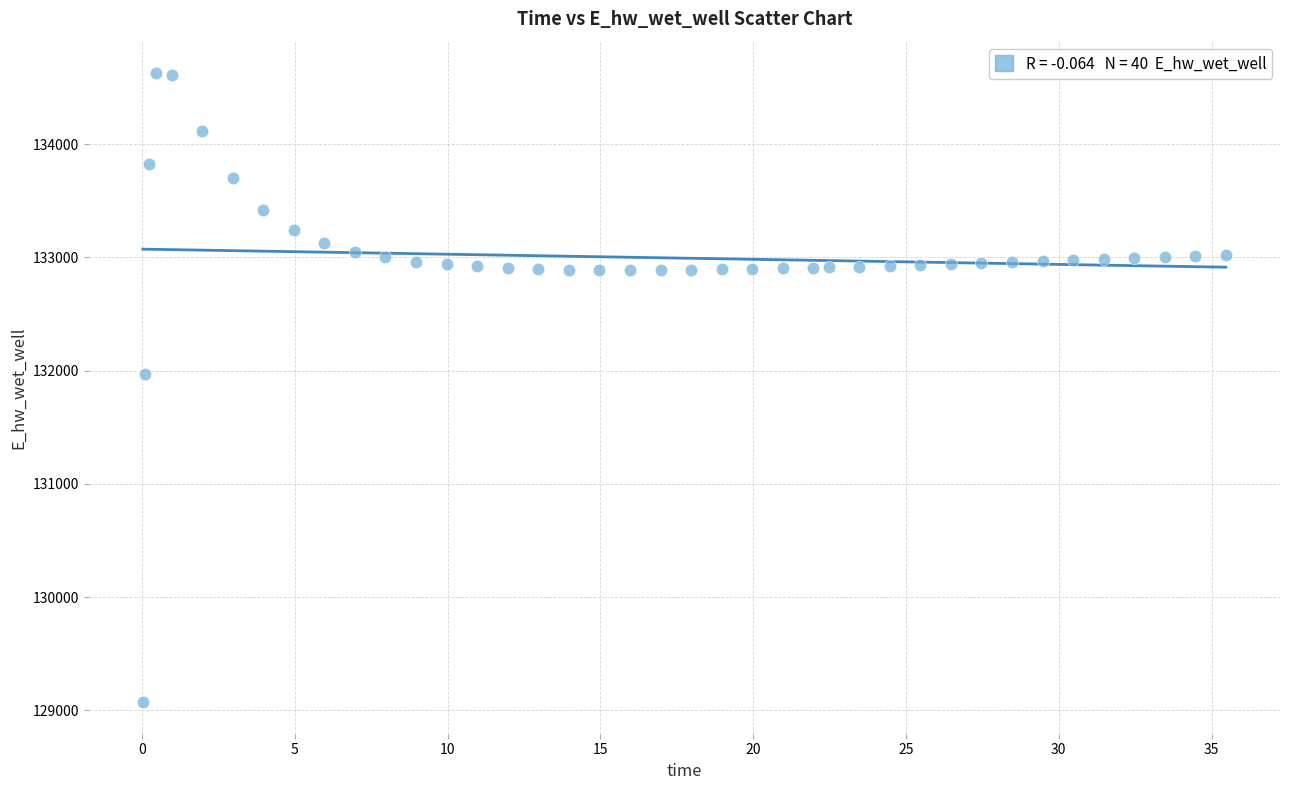

What is the range of Y values (max minus min)?

5557.7